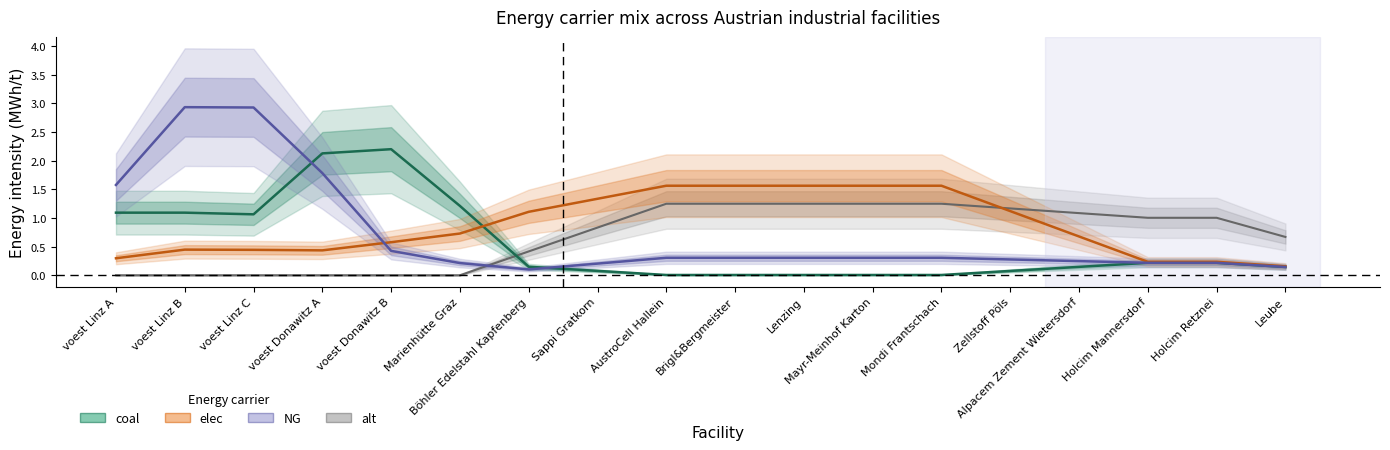

Which series ends up on top after the final intersection of coal and NG?

NG